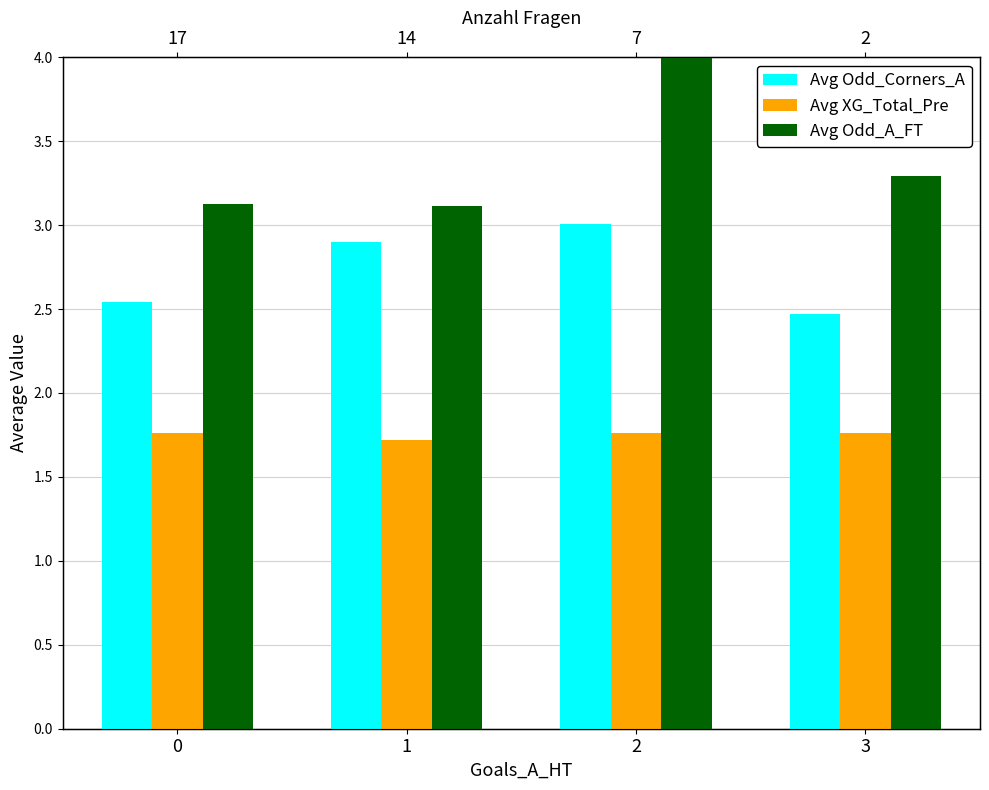

Reading right to left, list all the values displayed in this chart.

Avg Odd_Corners_A: 2.5	3.0	2.9	2.5
Avg XG_Total_Pre: 1.8	1.8	1.7	1.8
Avg Odd_A_FT: 3.3	4.0	3.1	3.1